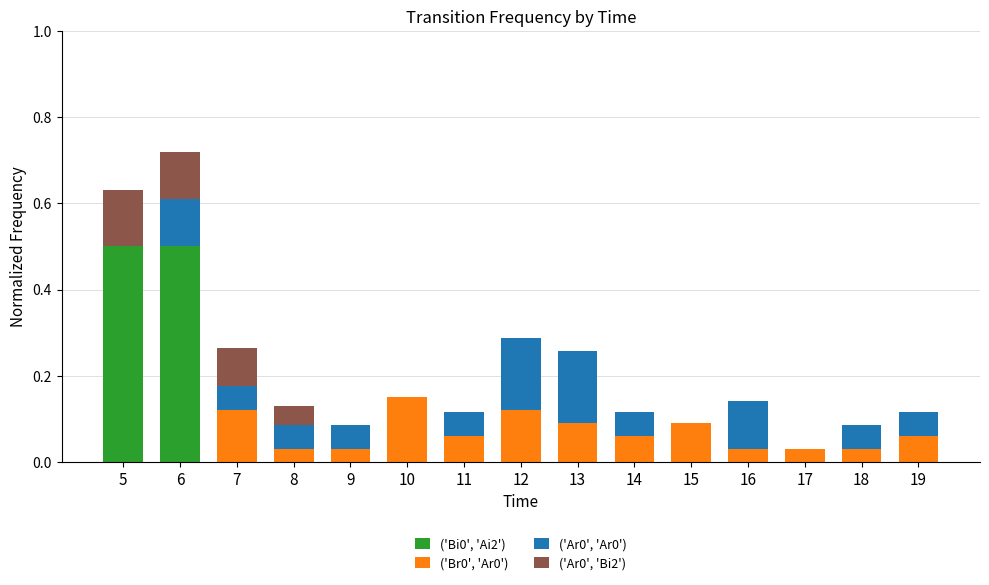

The ('Bi0', 'Ai2') series shows 0.0 at 14. True or false?

True